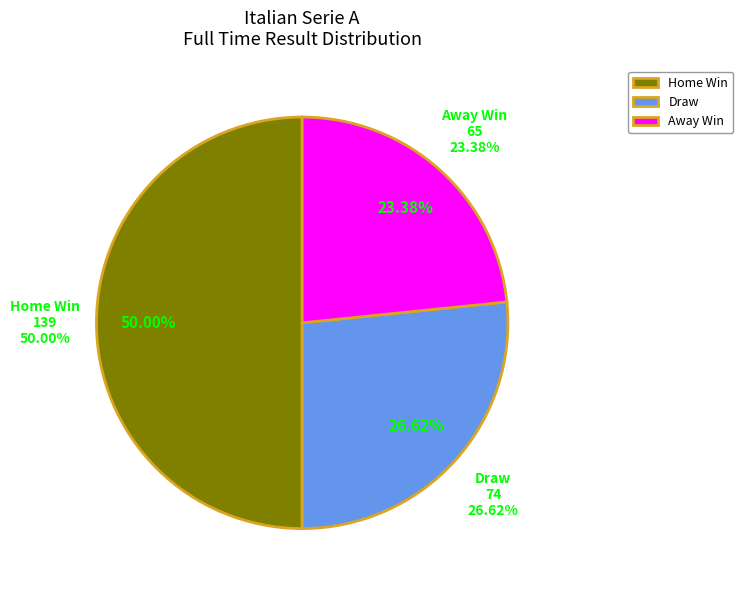

How many slices are in this pie chart?

3